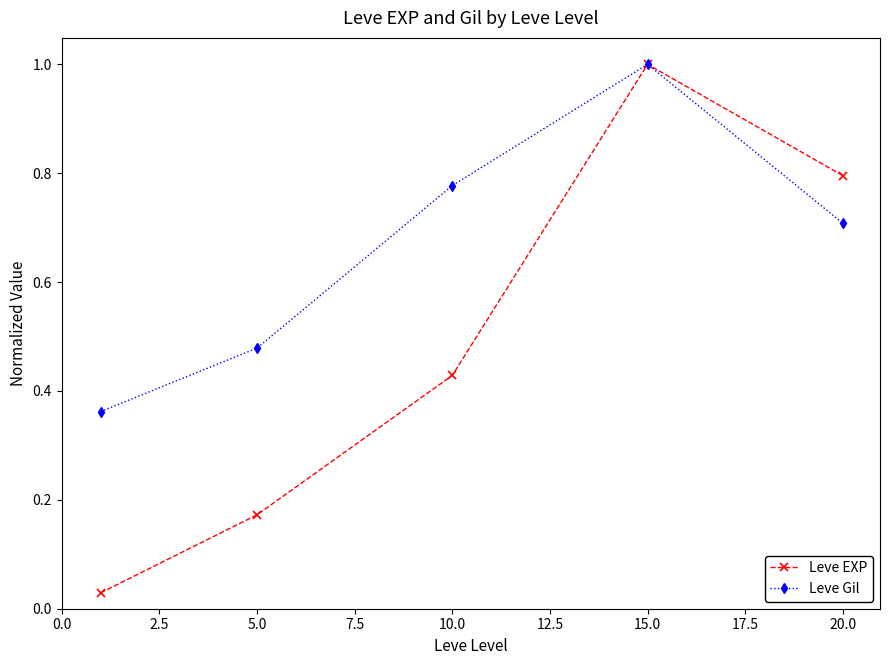

Which series has the largest total across all categories?

Leve Gil